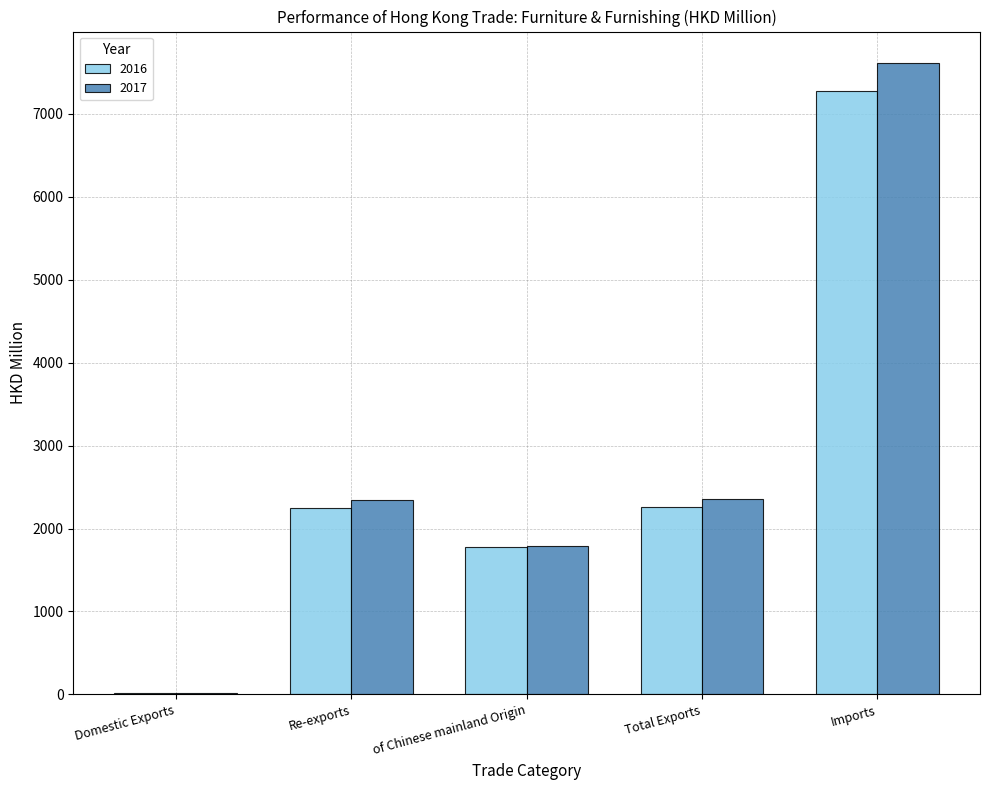

Read the 2017 value at Re-exports.

2339.6